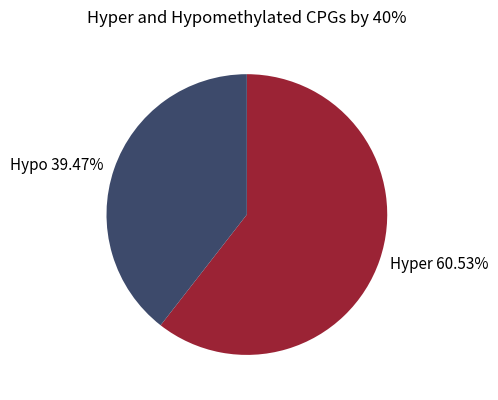

Is there any slice that represents more than half of the pie?

Yes